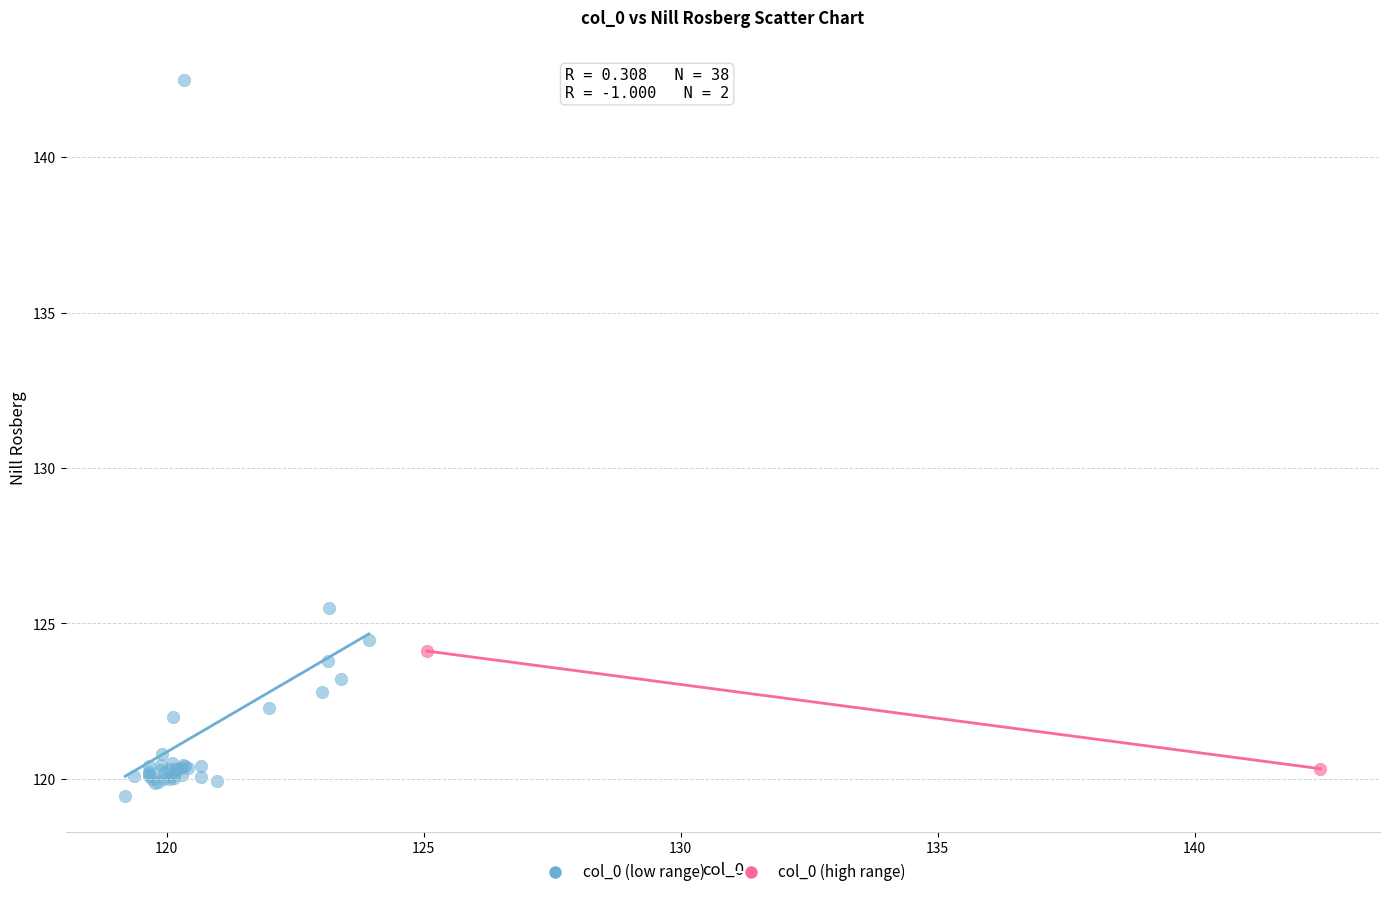

Which series has the largest Y range (max minus min)?

col_0 (low range)